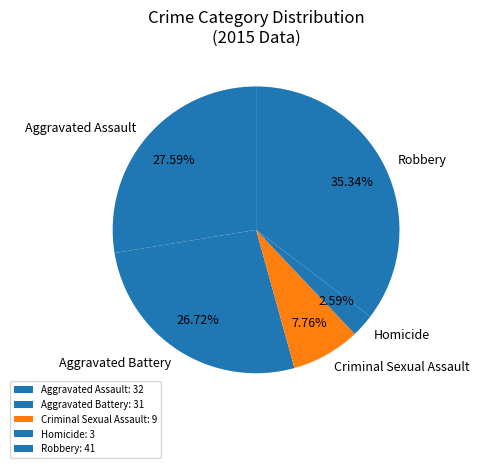

Count the number of slices in the pie.

5